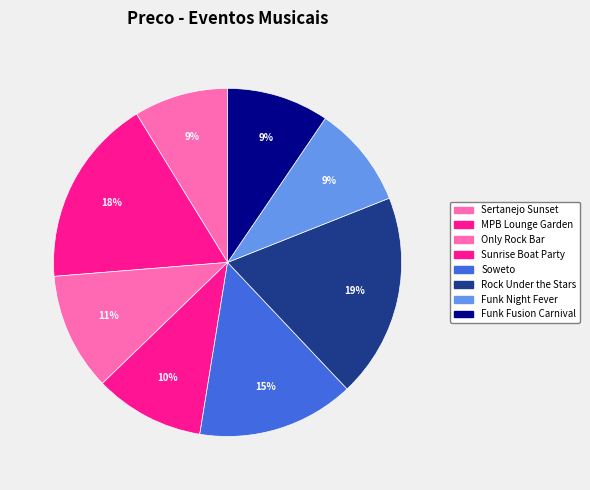

How much of the chart is everything except Sertanejo Sunset?

91.2%